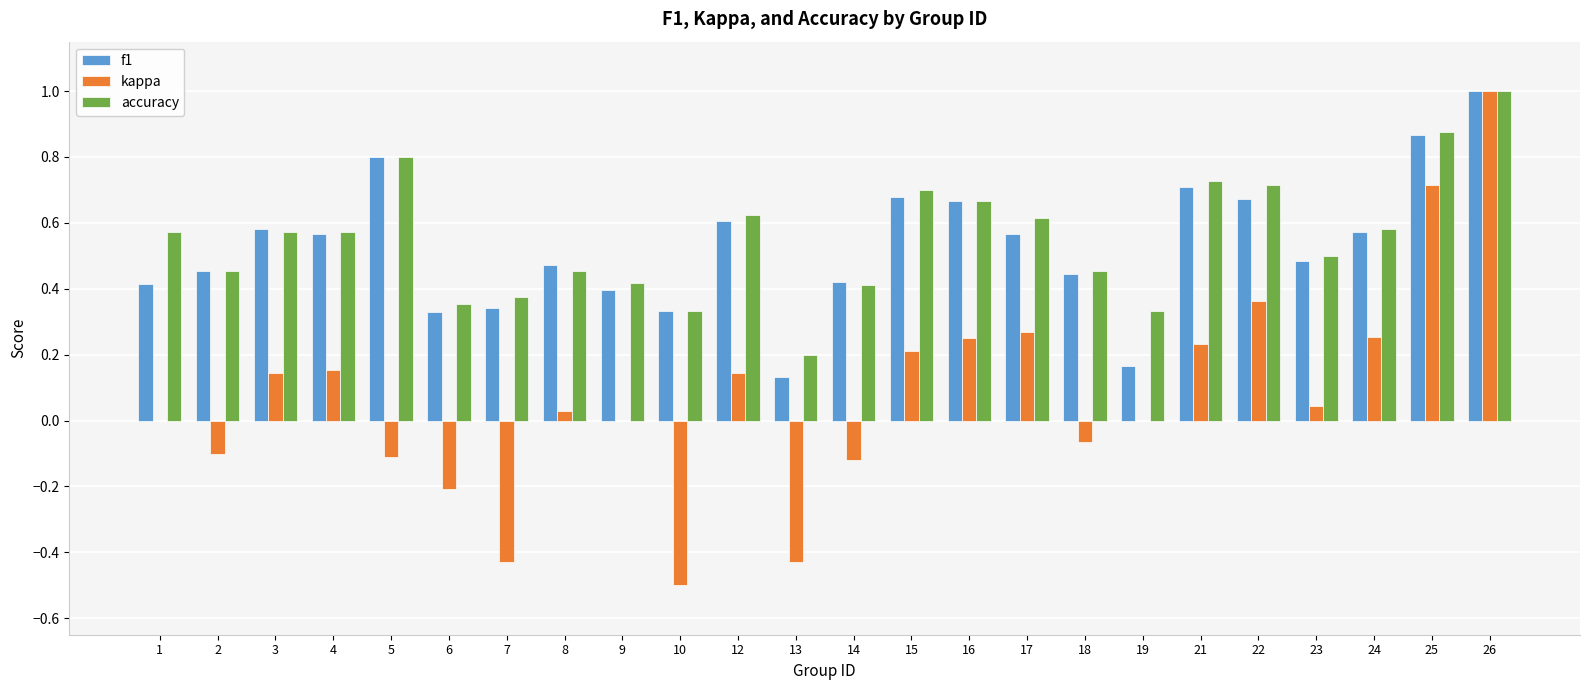

Which label corresponds to the largest value in the chart?

26